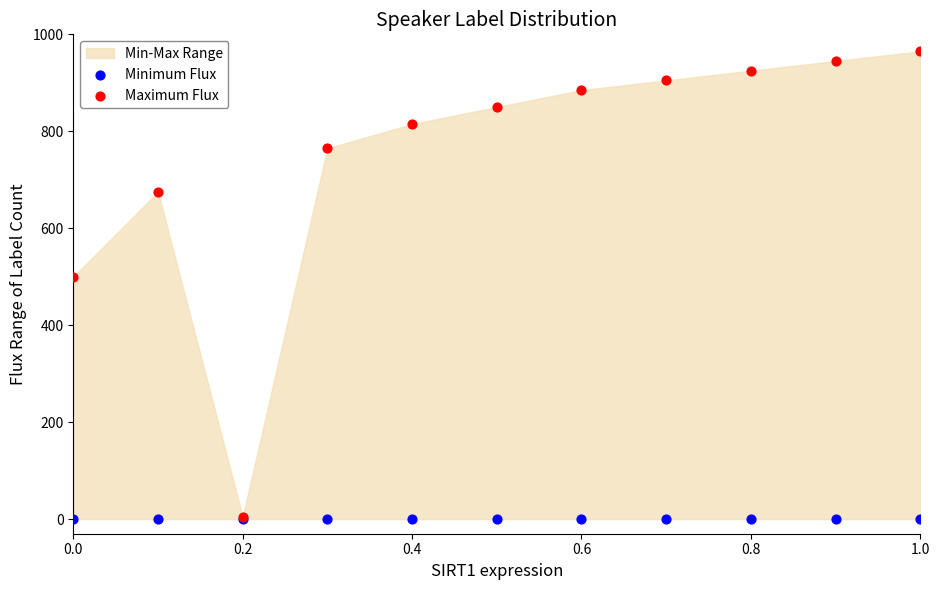

Across all series, what Y value is closest to 482?

500